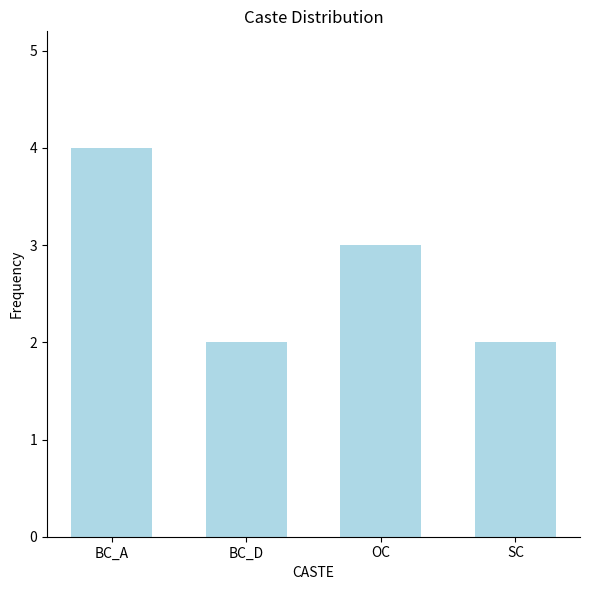

Count the number of data series in this chart.

1